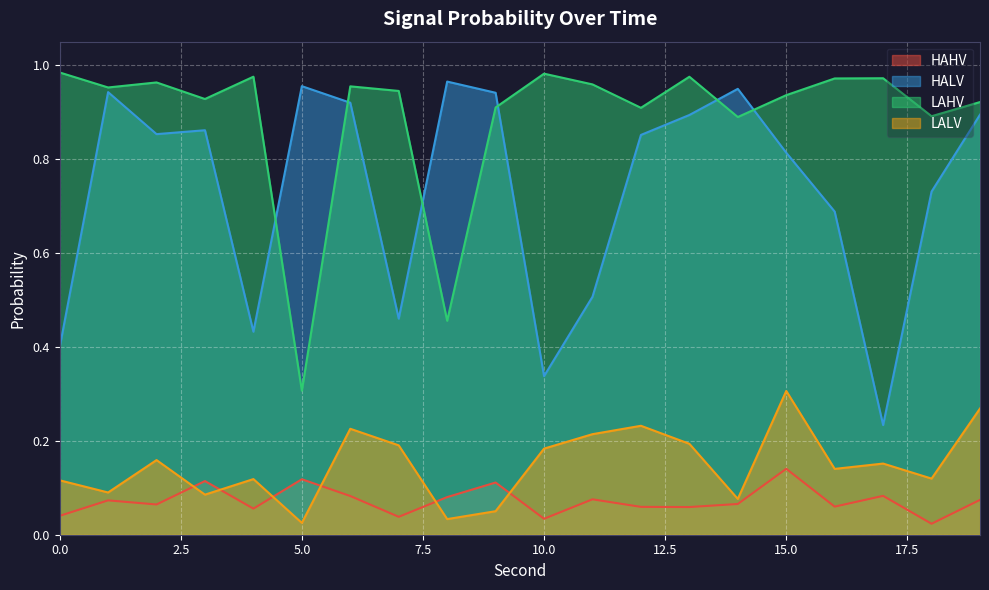

True or false: LAHV has more than 1 interior local peaks.

True